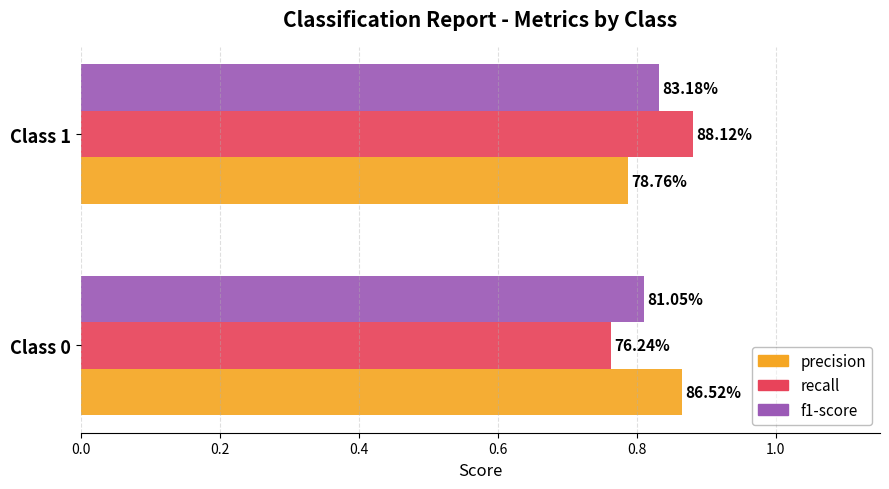

Reading right to left, transcribe all the data shown in this chart.

precision: 0.8	0.9
recall: 0.9	0.8
f1-score: 0.8	0.8